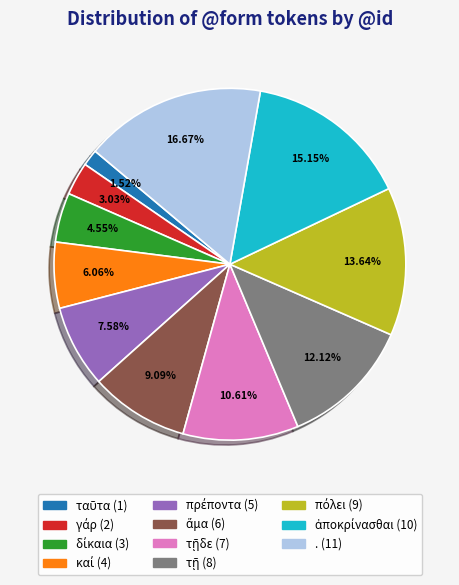

Is there a majority slice in this chart?

No